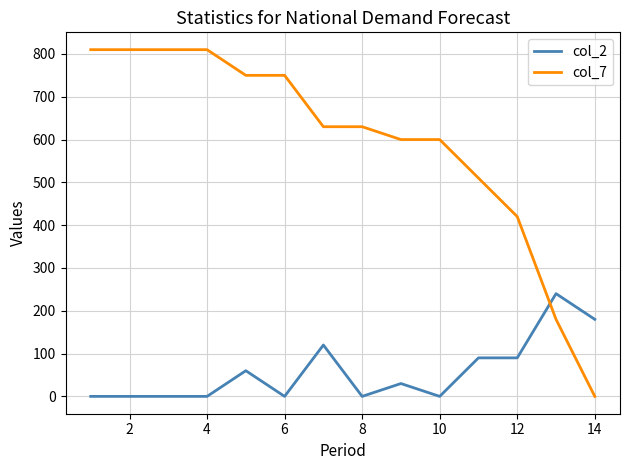

Which series has the largest range (max minus min)?

col_7